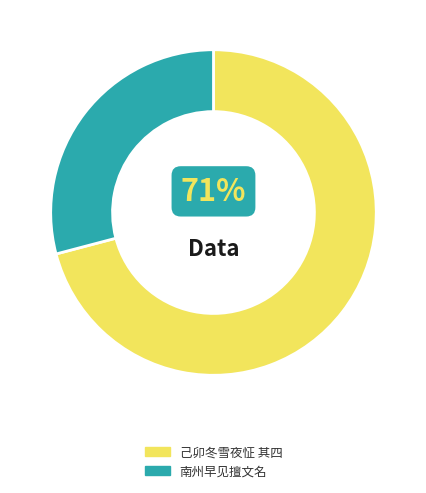

Count the number of slices in the pie.

2